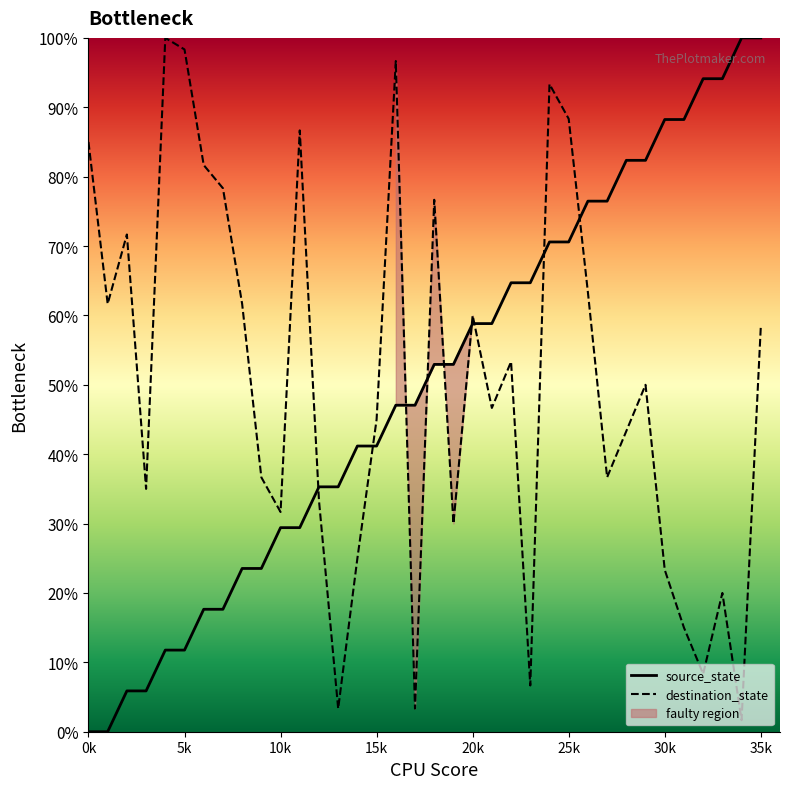

How many lines are shown in the chart?

2